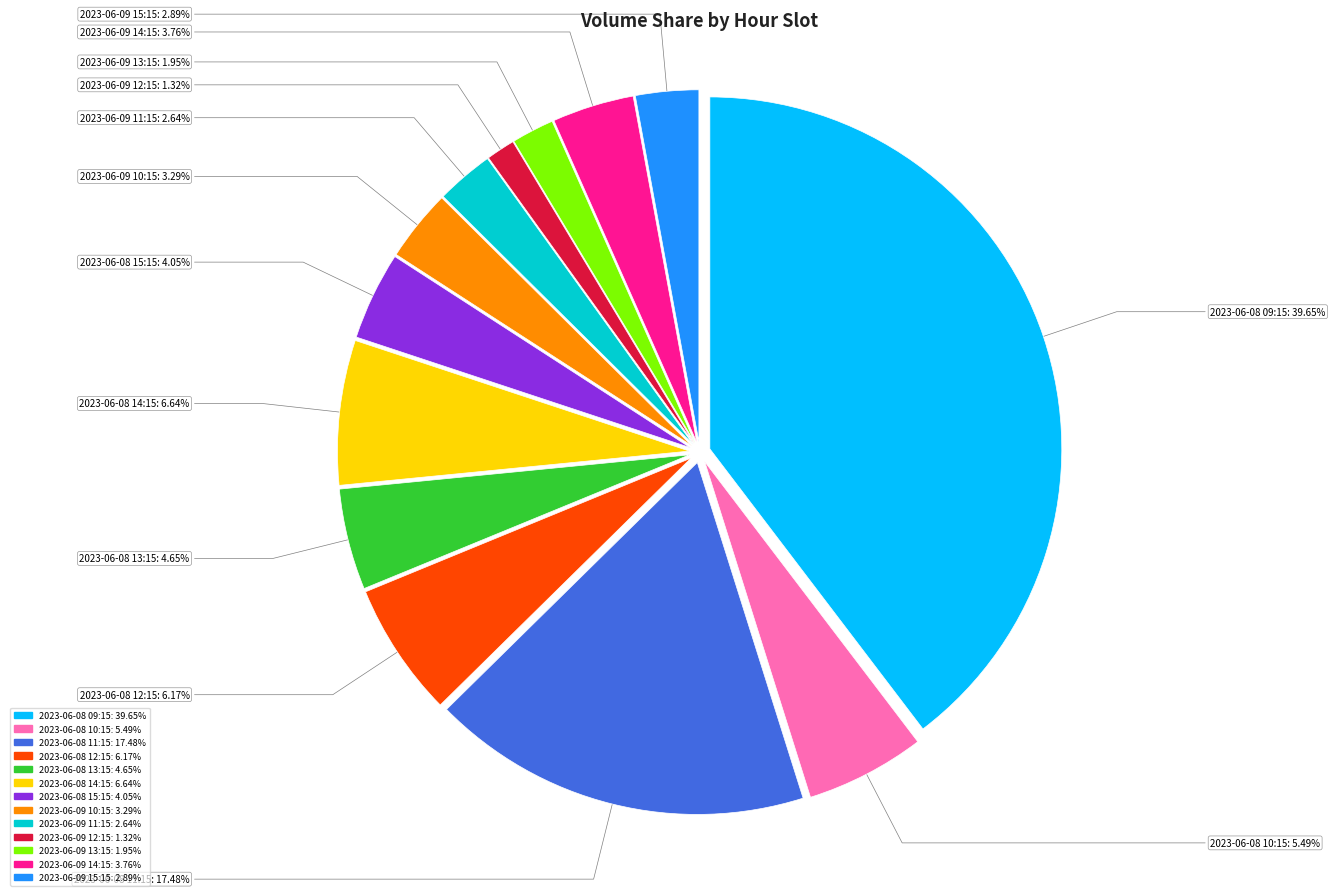

What percentage do 2023-06-09 15:15 and 2023-06-08 14:15 together represent?

9.5%